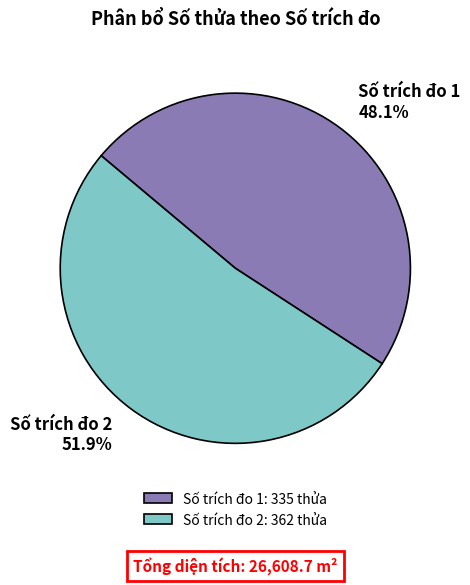

The Số trích đo 1 slice represents 48% of the pie. True or false?

True